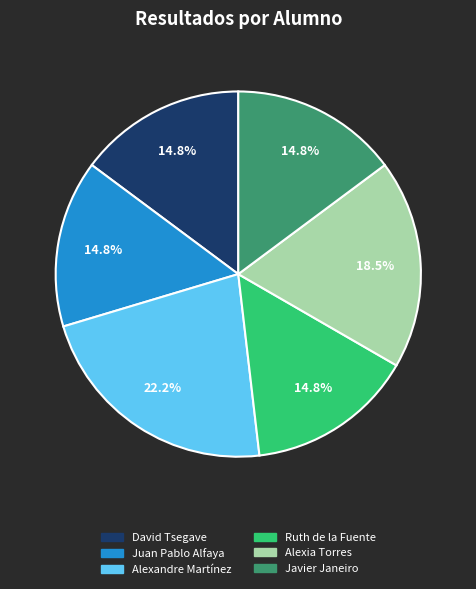

Count the number of slices in the pie.

6